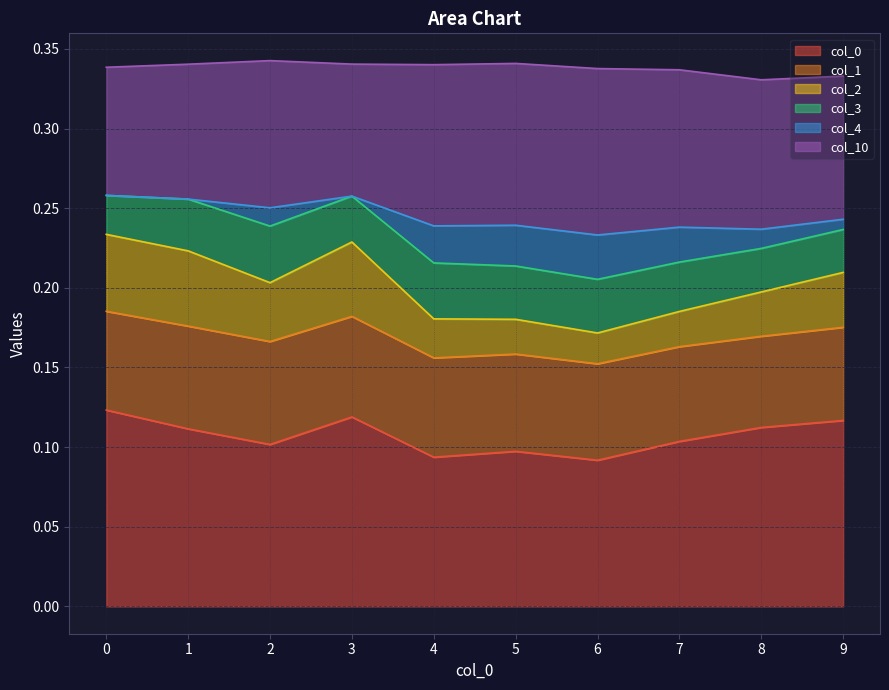

Does the chart display data point markers on the line(s)?

No